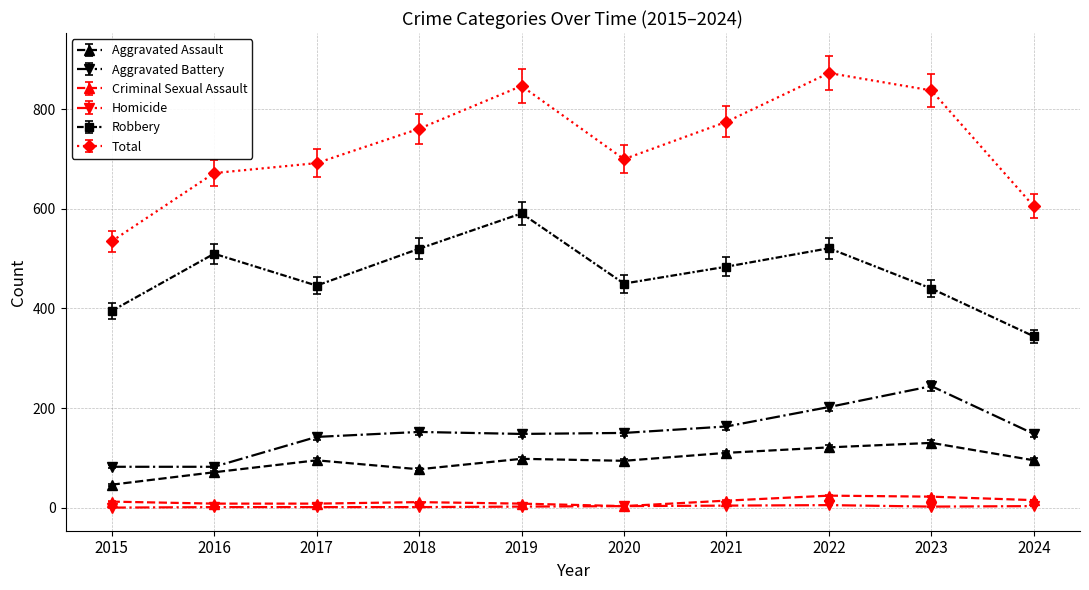

What are all the series names shown in the legend?

Aggravated Assault, Aggravated Battery, Criminal Sexual Assault, Homicide, Robbery, Total